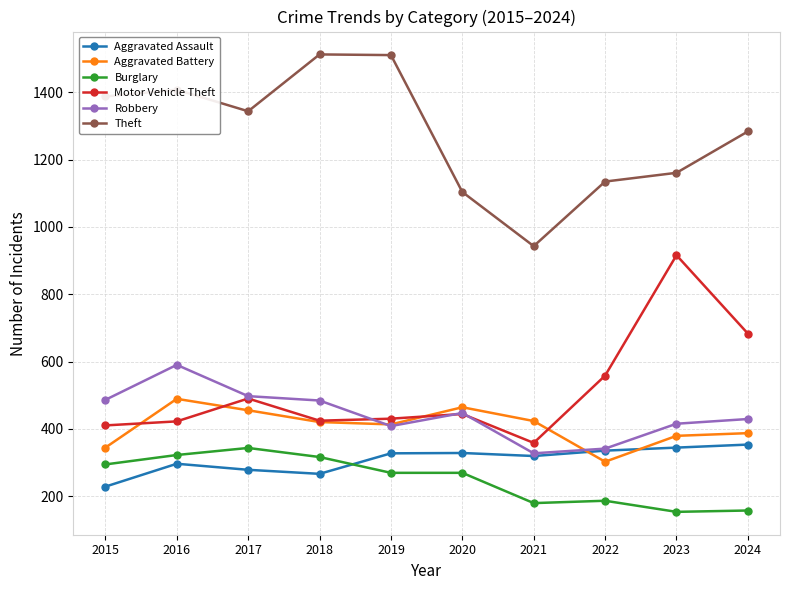

Is it true that Aggravated Assault equals 490 at 2020?

False